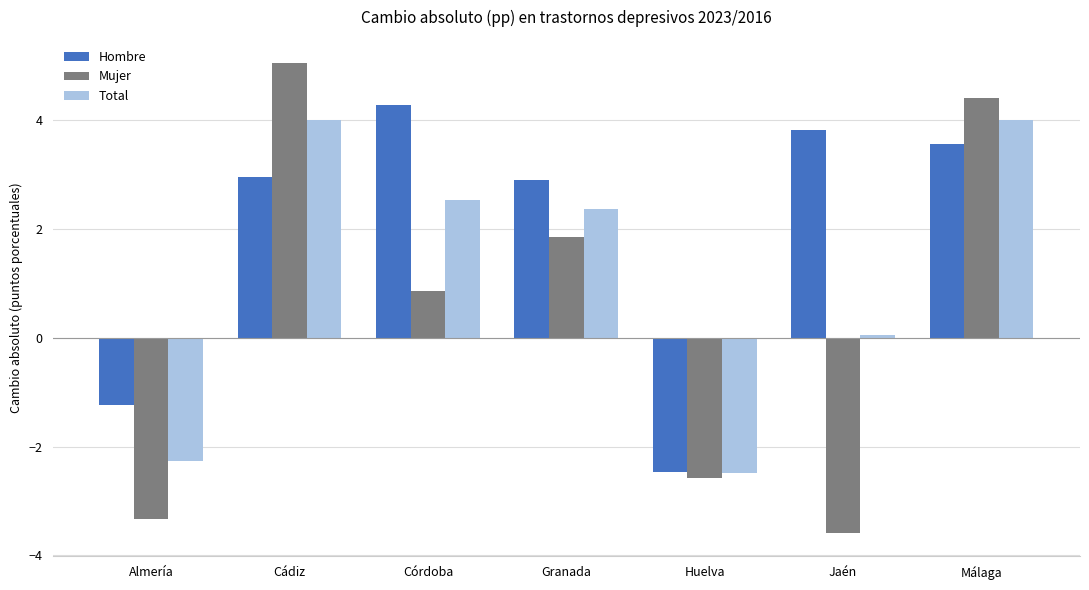

Read the Total value at Málaga.

4.0